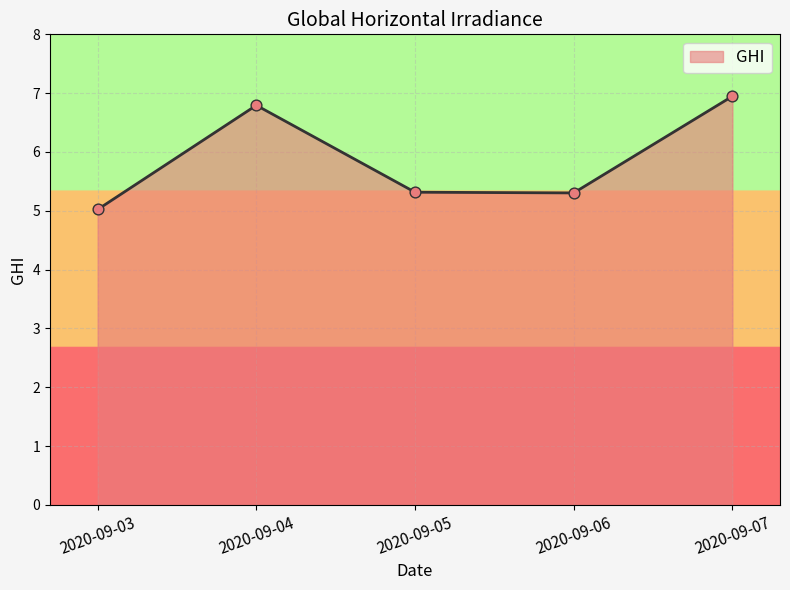

Approximately how many times larger is the value at 2020-09-06 compared to 2020-09-05?

1.0